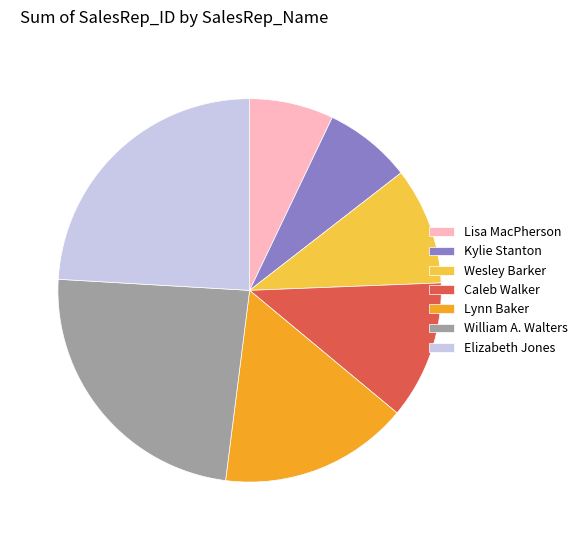

The William A. Walters slice represents 14% of the pie. True or false?

False